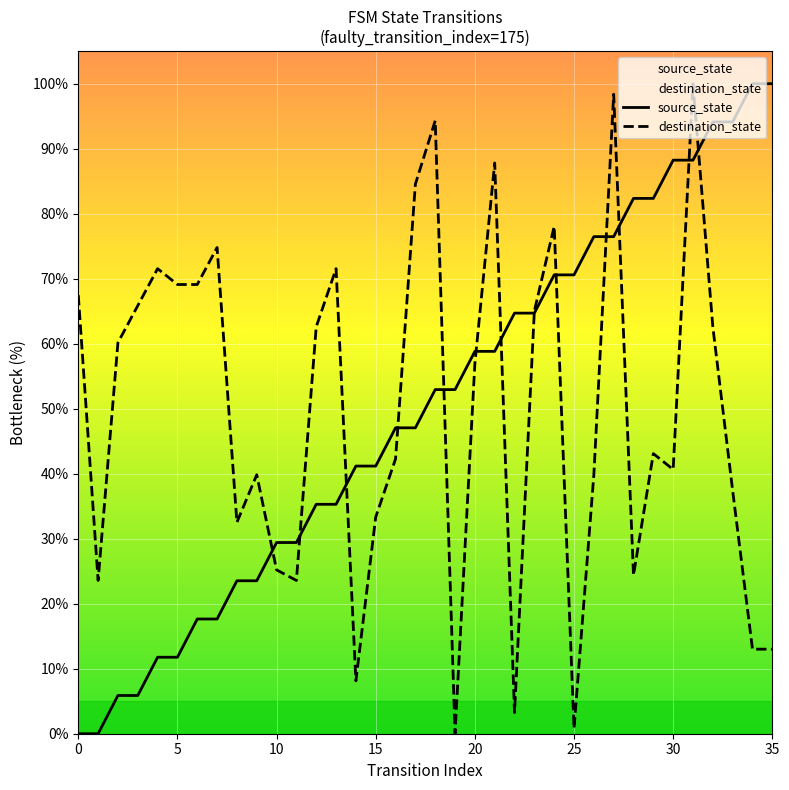

What is the label of the 11th point from the left?

10